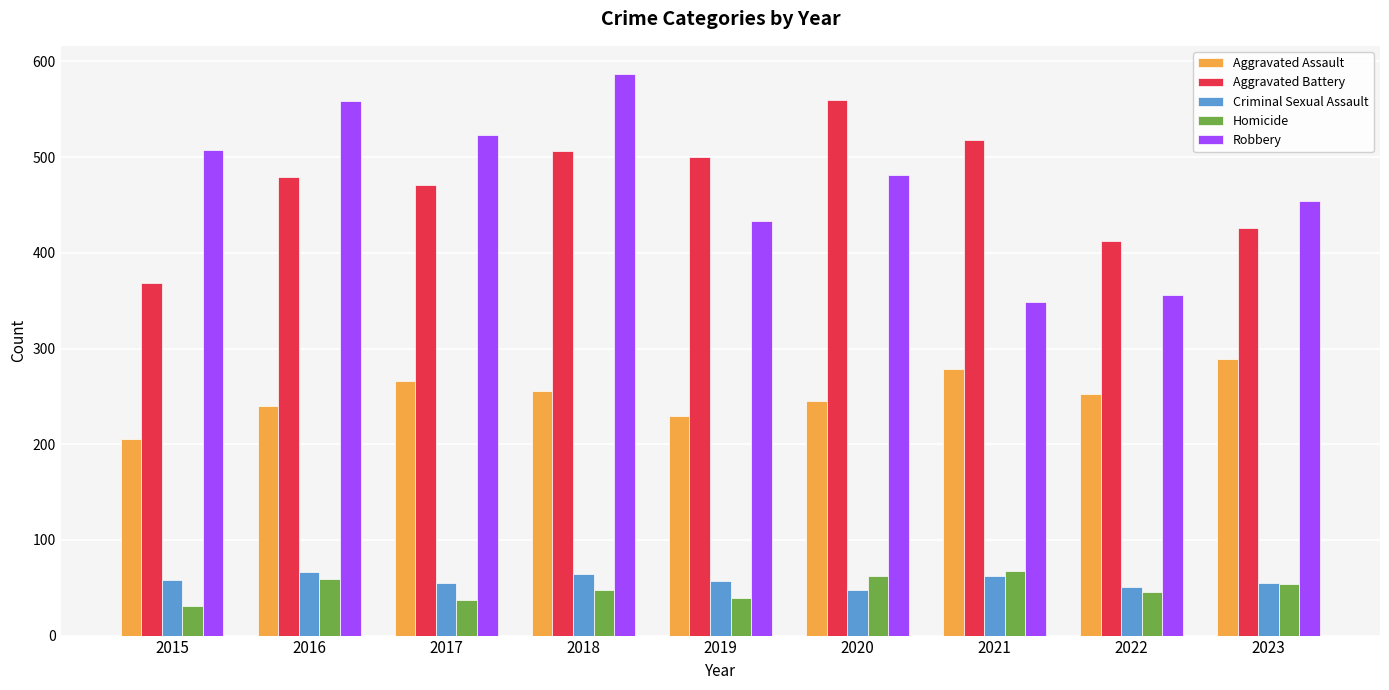

Read the Homicide value at 2021, to the nearest 10.

70